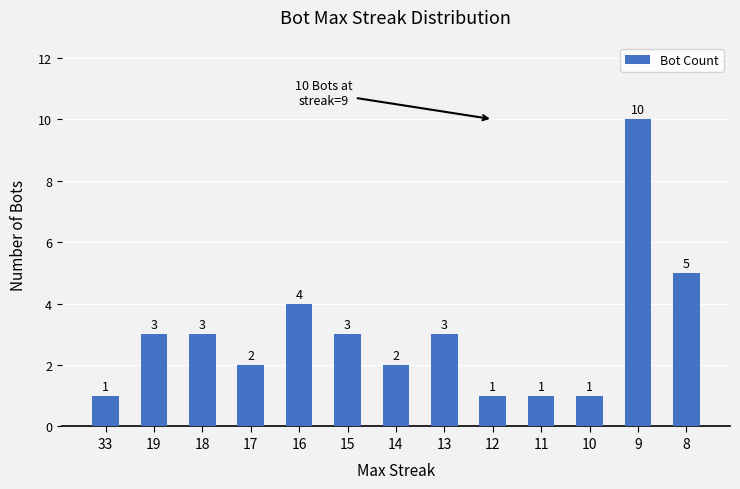

The value at 18 is 3. True or false?

True